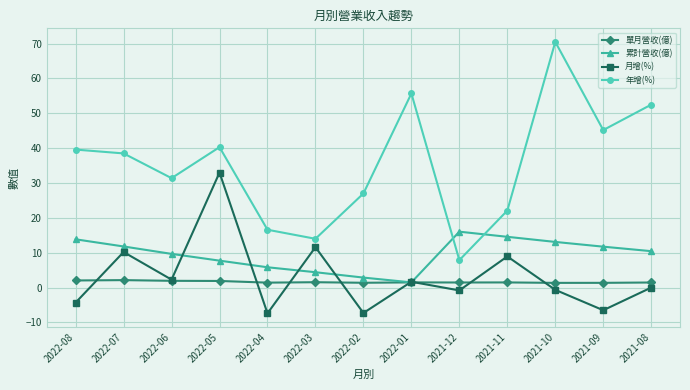

The 年增(%) series shows 40.3 at 2022-05. True or false?

True